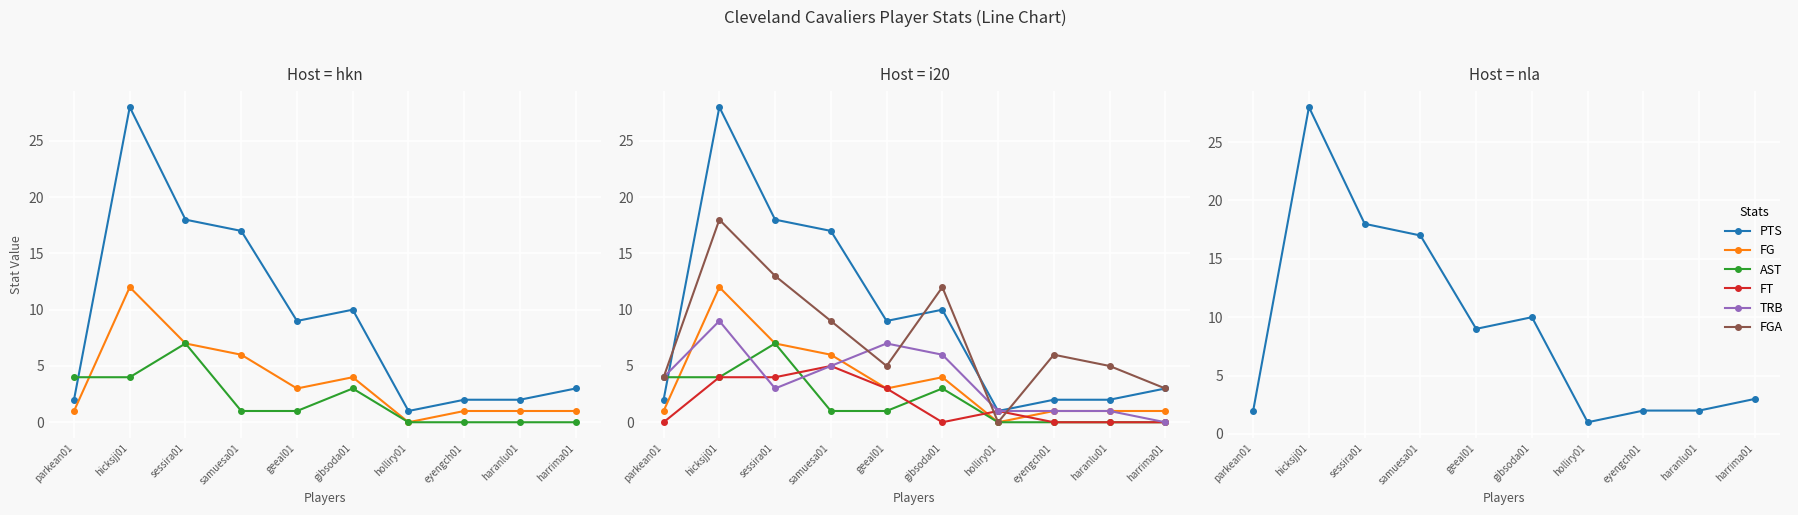

How many distinct data groups are displayed?

6